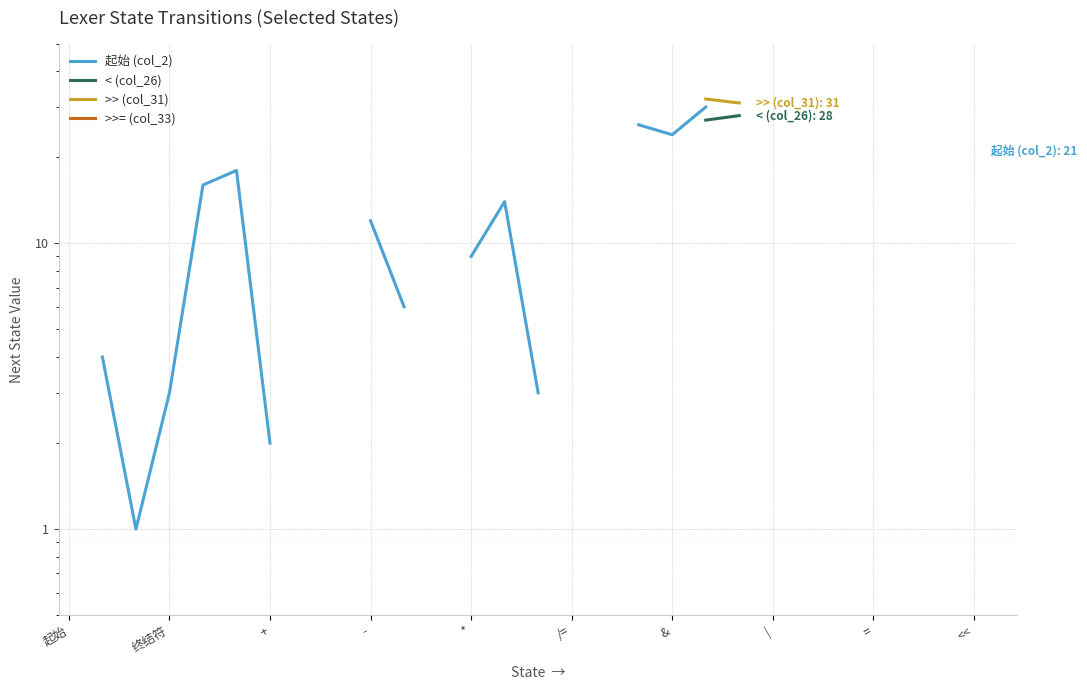

What are all the series names shown in the legend?

起始 (col_2), < (col_26), >> (col_31), >>= (col_33)